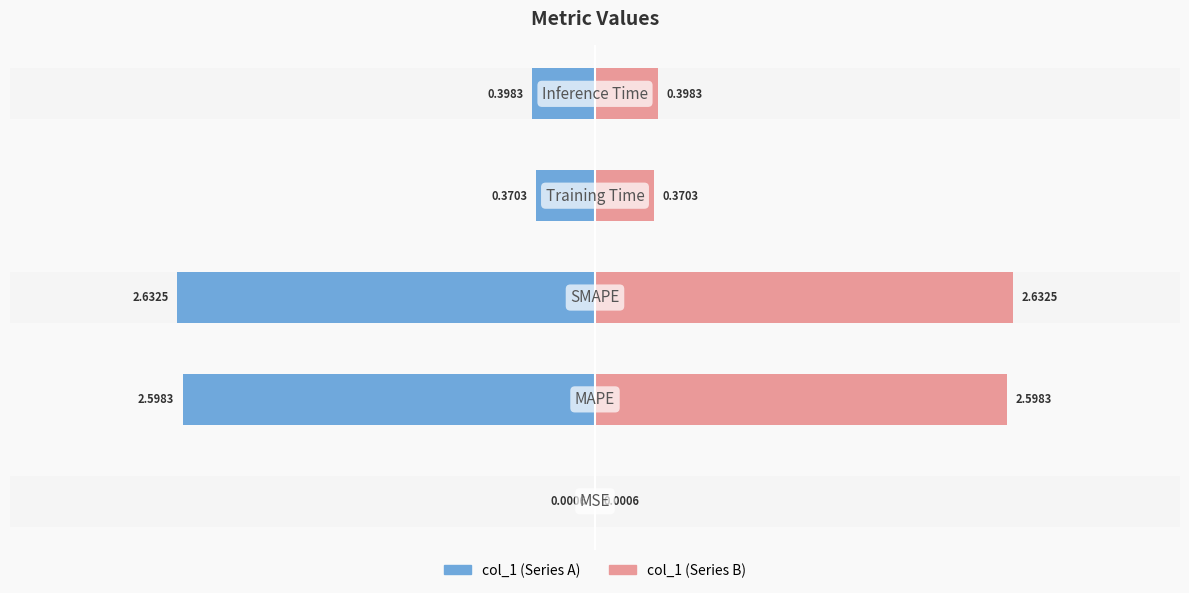

Is the value of col_1 (right) at −1 greater than the value of col_1 (left) at 0?

Yes